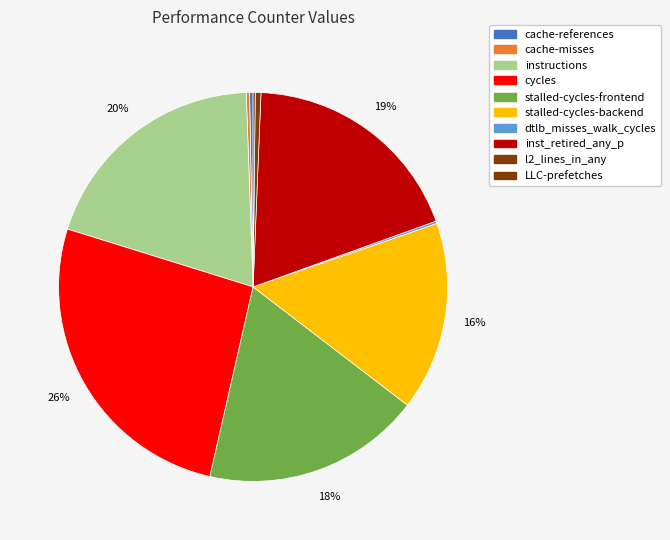

The l2_lines_in_any slice represents 0% of the pie. True or false?

True